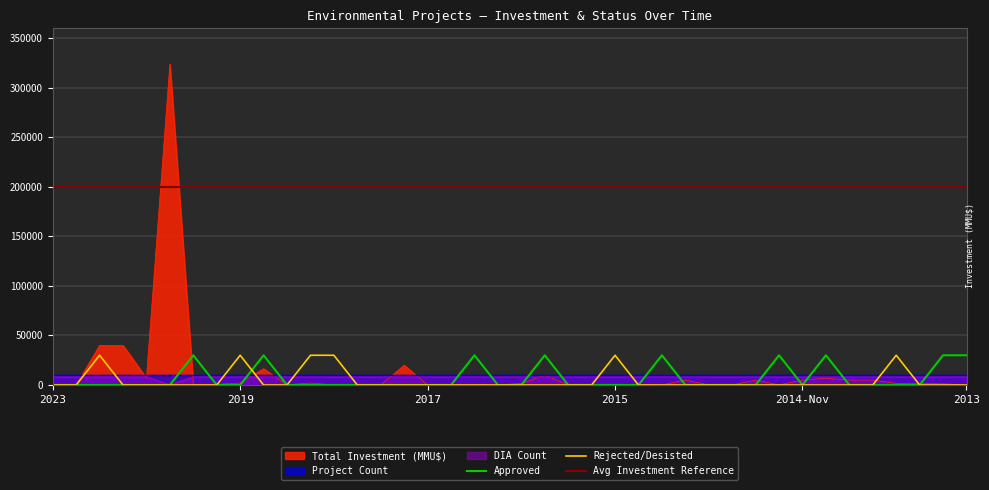

At how many categories does at least one series exceed 110198?

1